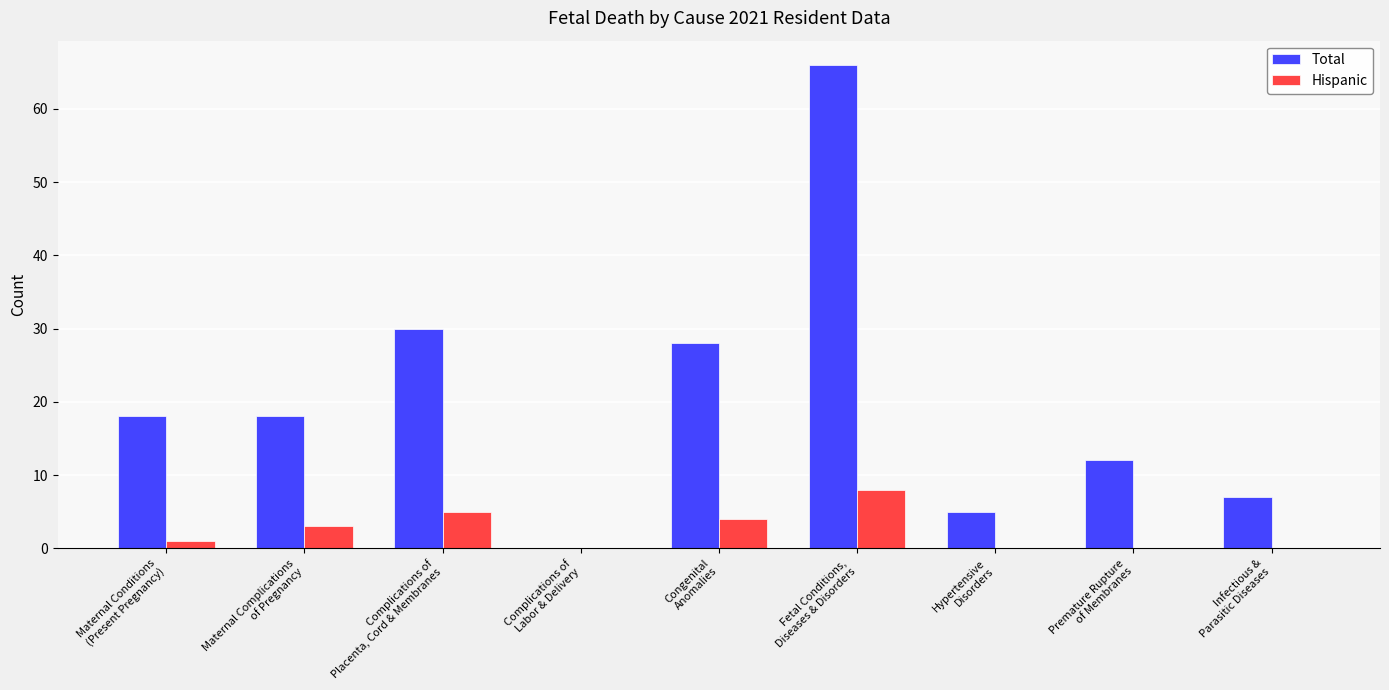

What are all the series names shown in the legend?

Total, Hispanic